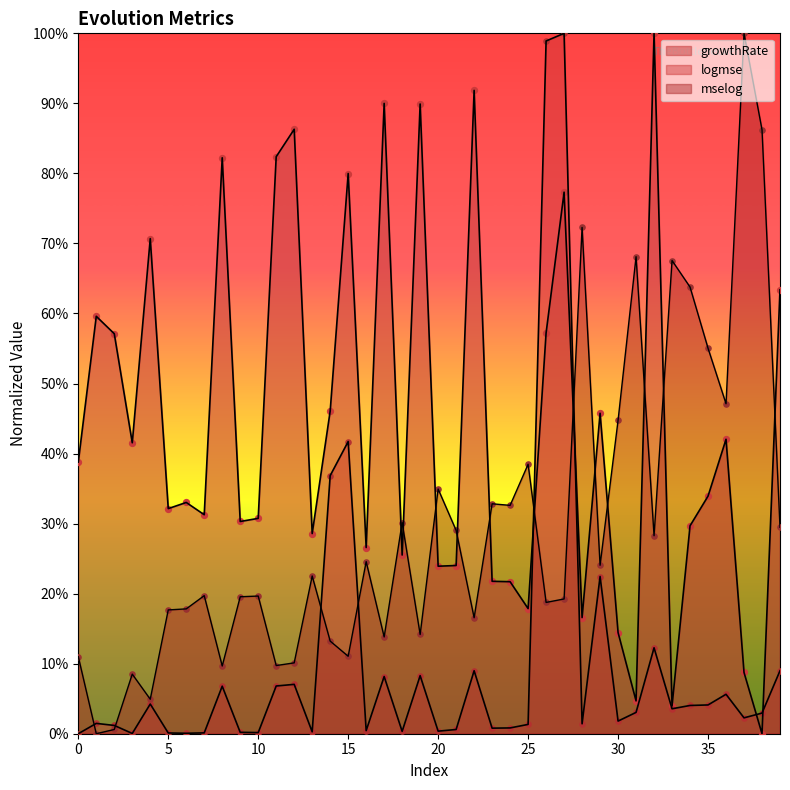

What are all the series names shown in the legend?

growthRate, logmse, mselog